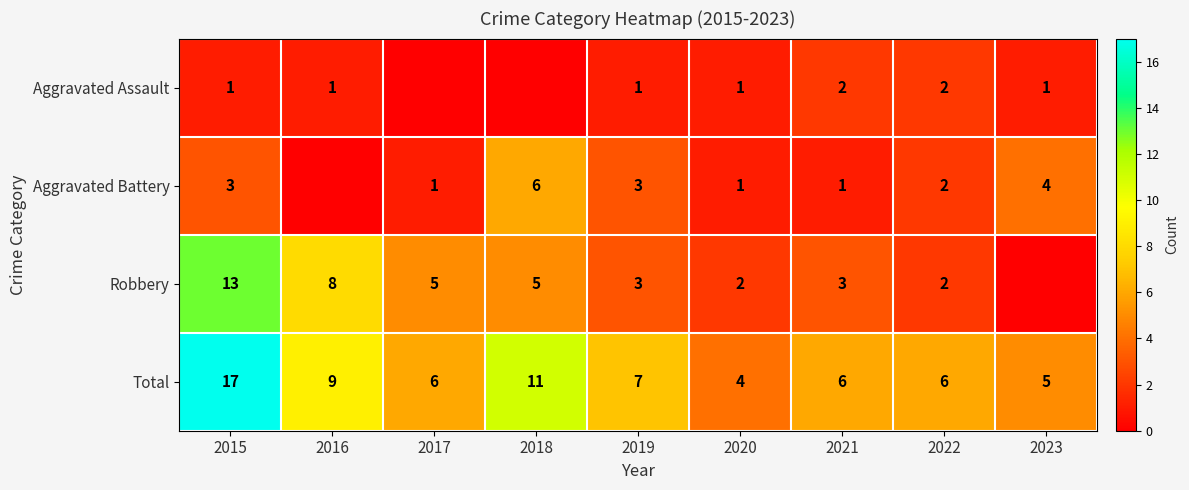

What is the highest value of the Total series?

17